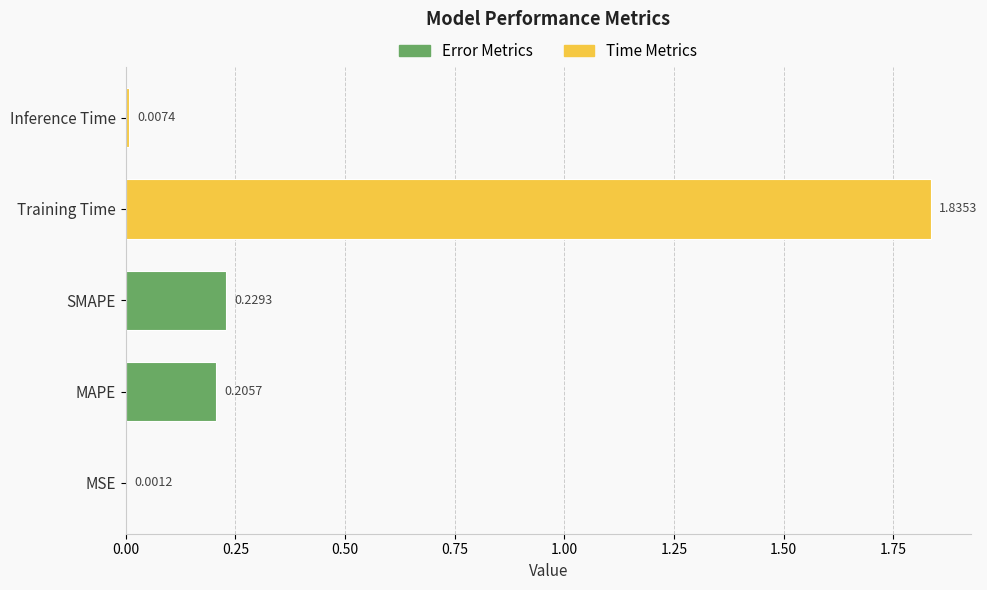

At which label is the value closest to 0?

MSE